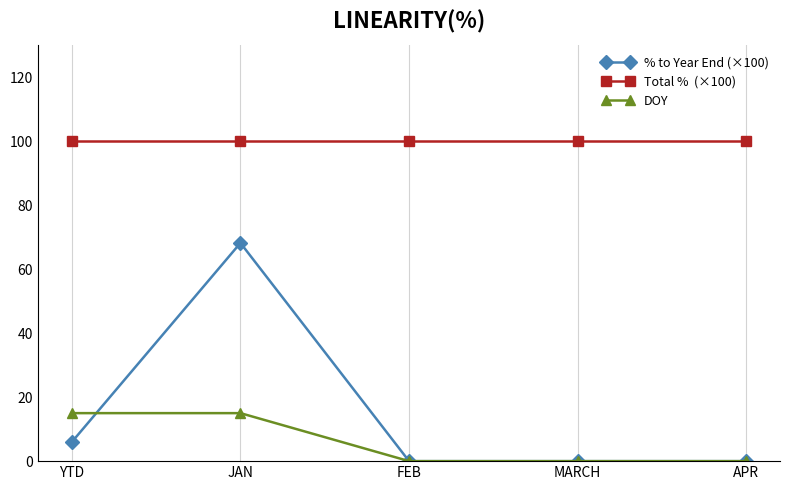

What is the maximum value shown in the chart?

100.0